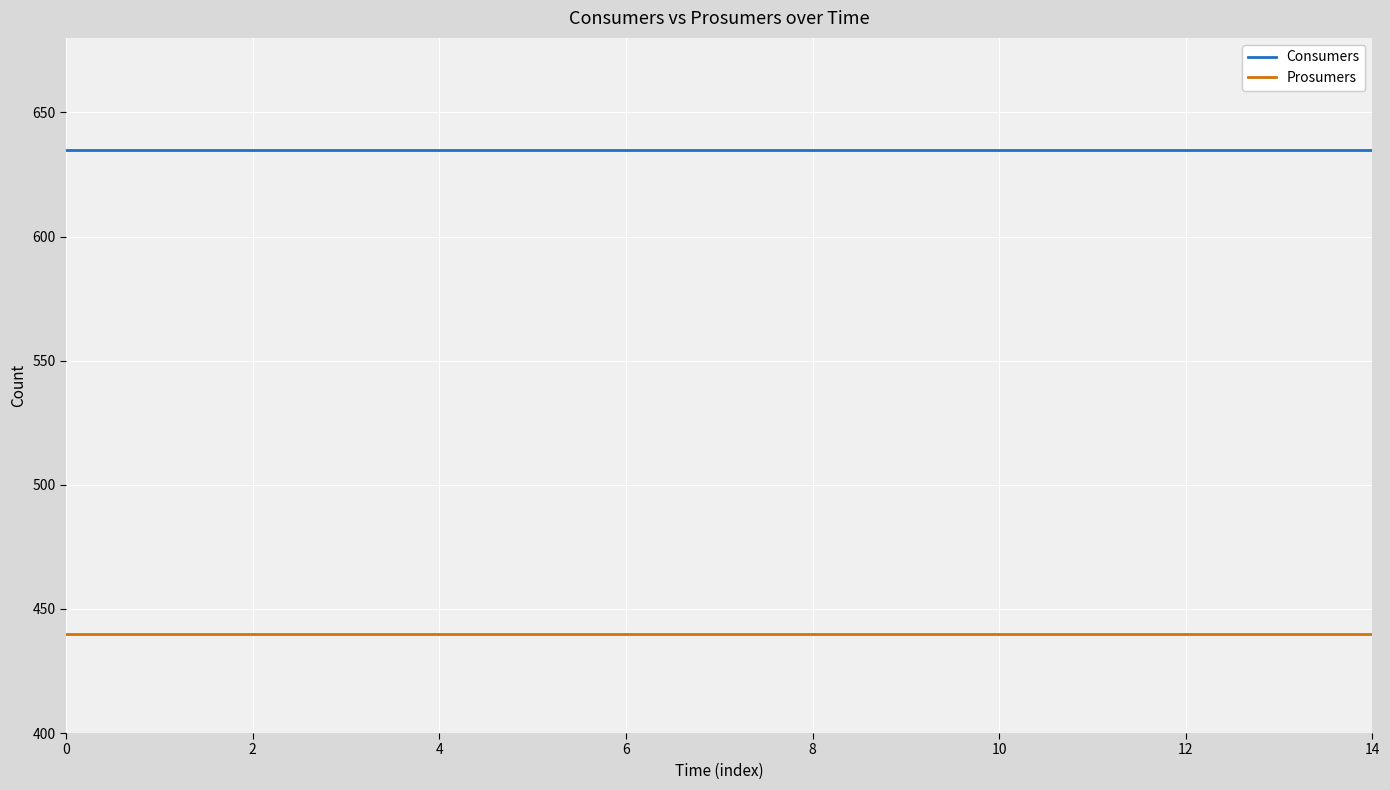

Rank the series by their average value, from highest to lowest.

Consumers, Prosumers